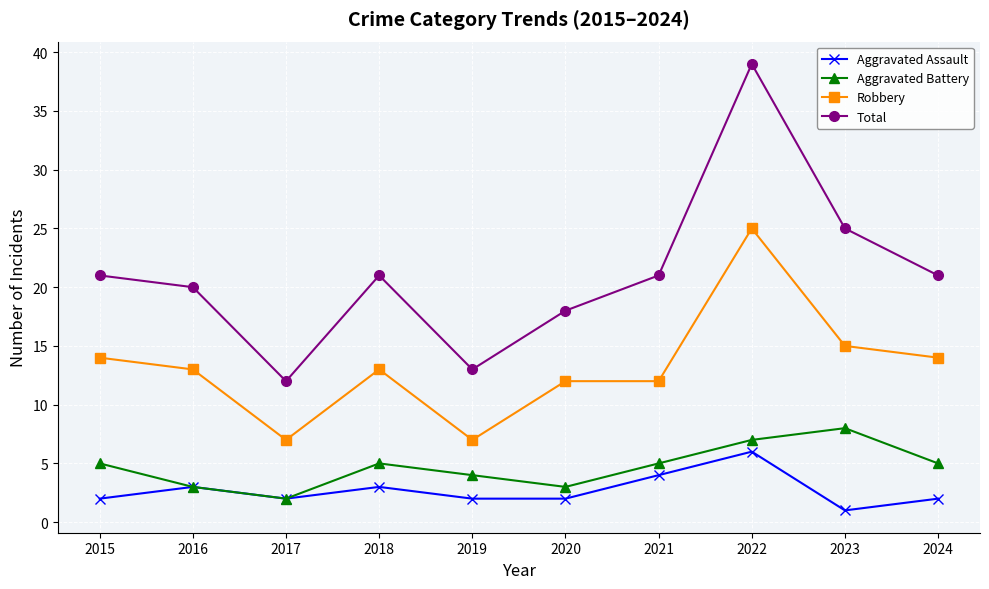

Which series has the largest total across all categories?

Total